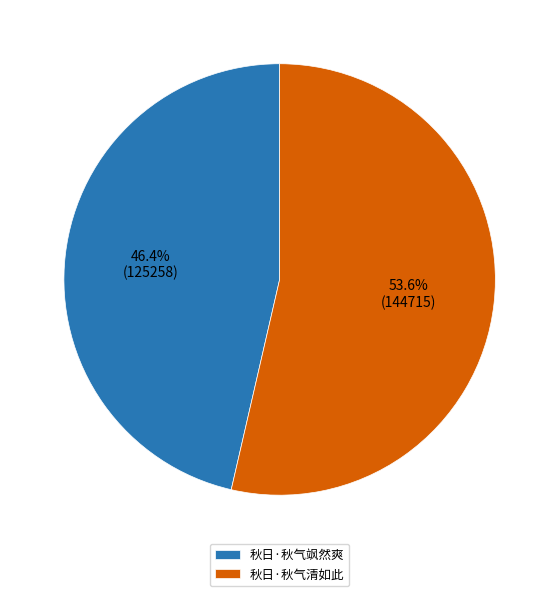

Is it true that 秋日·秋气飒然爽 is 52% of the pie?

False